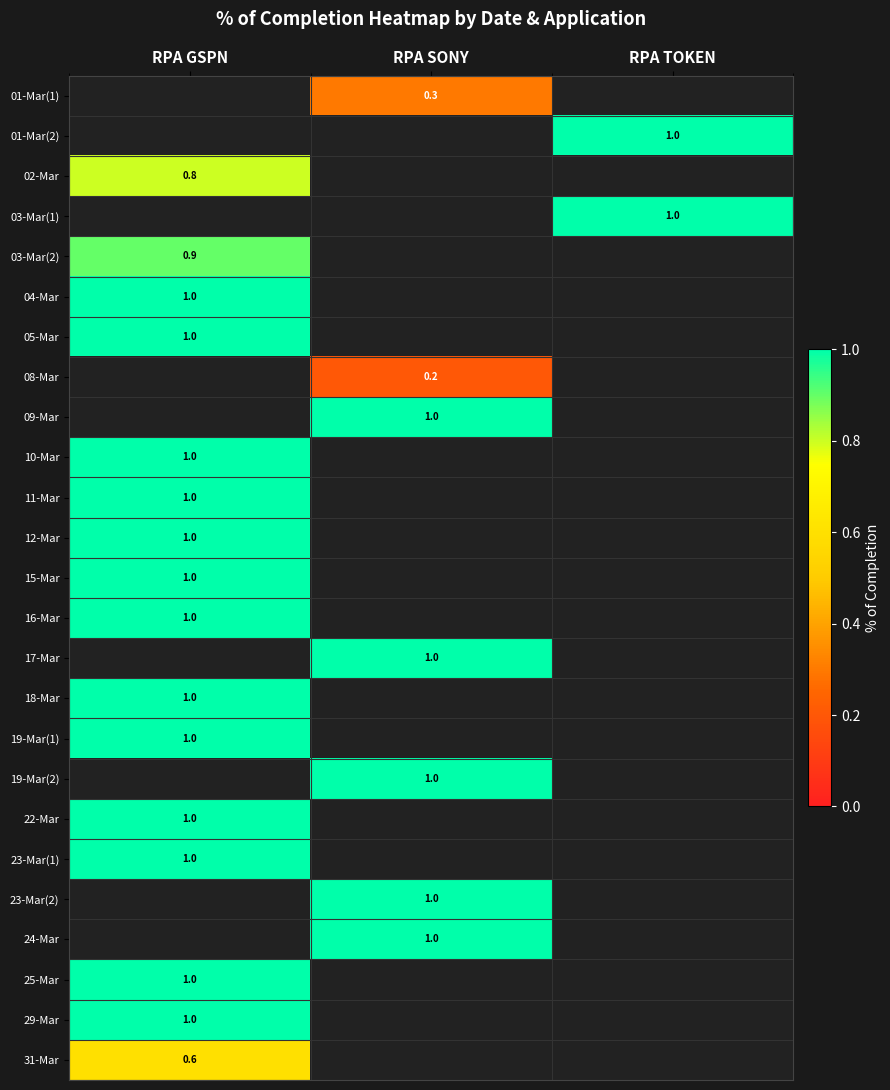

At which category does the chart reach its minimum across all series?

RPA SONY